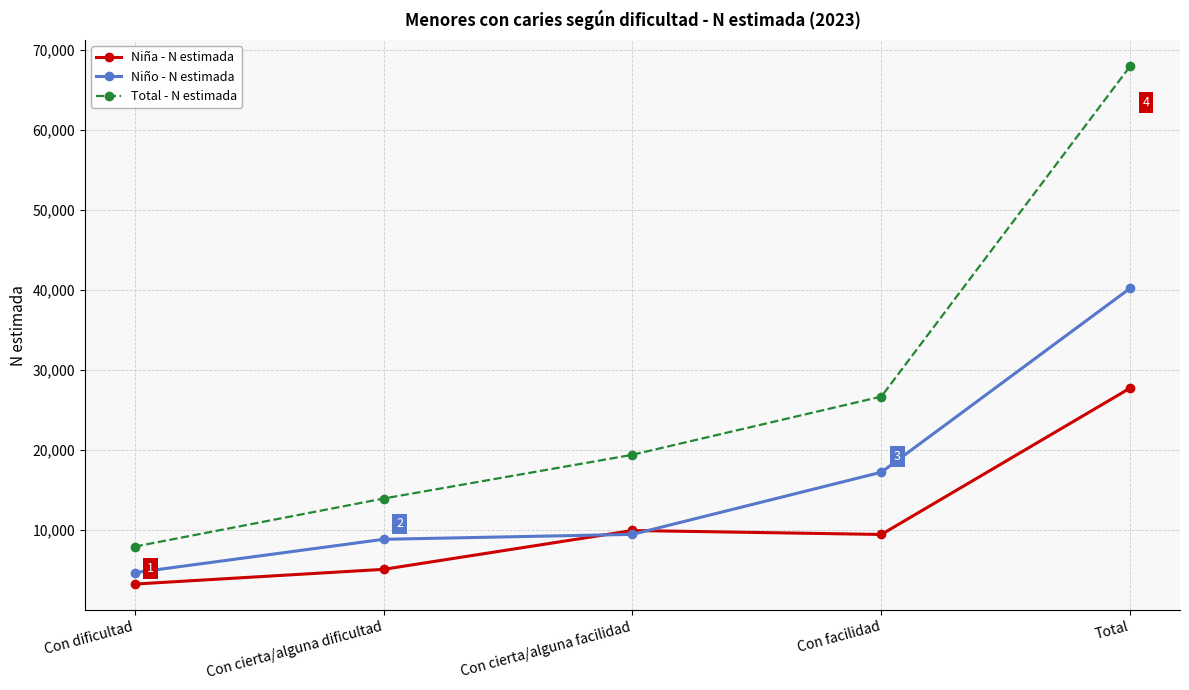

Reading left to right, what are all the values shown in this chart?

Niña - N estimada: Con dificultad=3254	Con cierta/alguna dificultad=5096	Con cierta/alguna facilidad=9950	Con facilidad=9454	Total=27754
Niño - N estimada: Con dificultad=4682	Con cierta/alguna dificultad=8849	Con cierta/alguna facilidad=9466	Con facilidad=17233	Total=40231
Total - N estimada: Con dificultad=7936	Con cierta/alguna dificultad=13945	Con cierta/alguna facilidad=19416	Con facilidad=26688	Total=67985